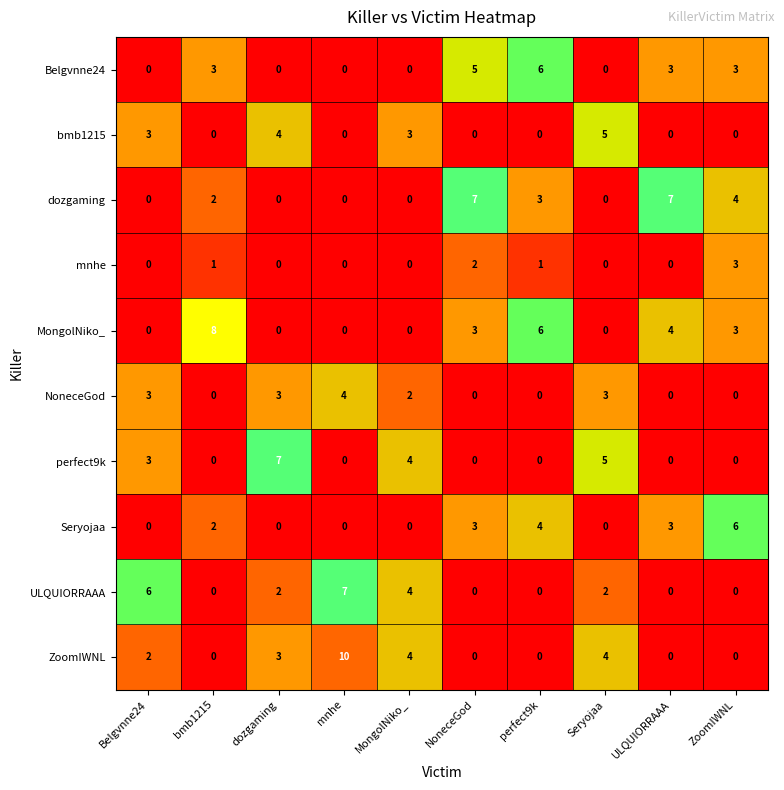

Where is dozgaming nearest to the value 3?

perfect9k